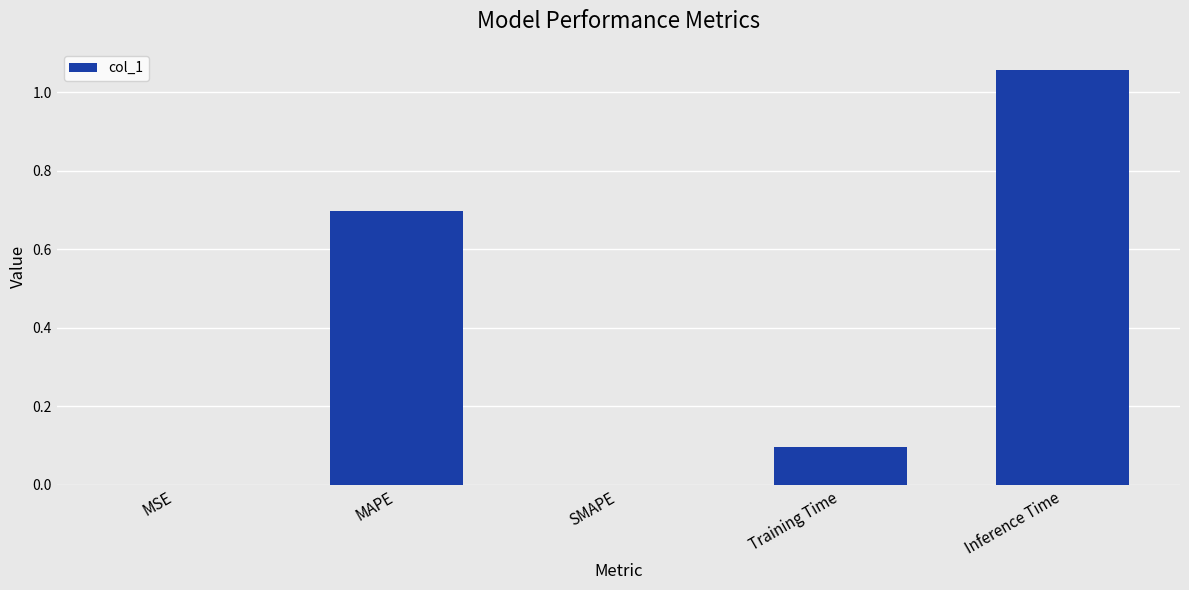

What is the change in value from MAPE to Inference Time?

+0.4